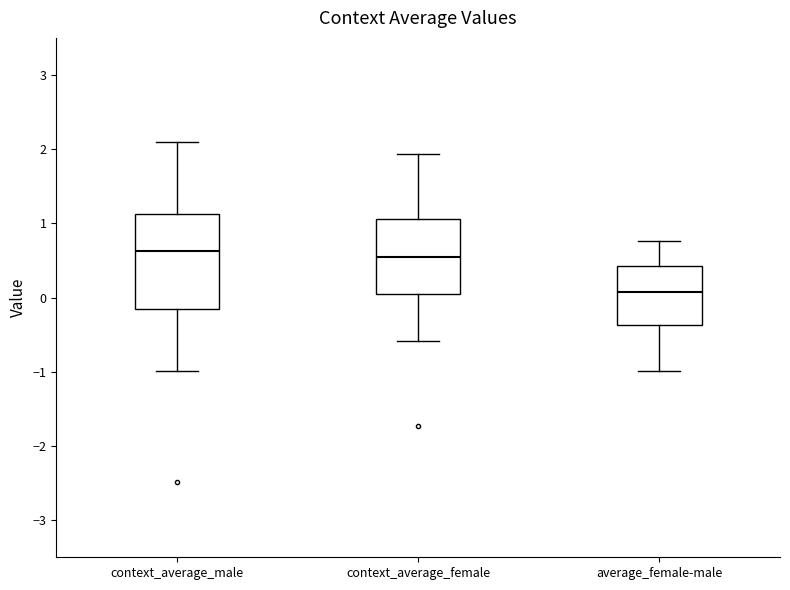

Reading left to right, read every box against the y-axis: the position of its median line, the range the box covers, and the ends of its whiskers. The values are not printed on the chart, so give them approximately, as read against the axis.

context_average_male: median 0.6, box -0.2 to 1.1, whiskers -1.0 to 2.1
context_average_female: median 0.6, box 0.0 to 1.1, whiskers -0.6 to 1.9
average_female-male: median 0.1, box -0.4 to 0.4, whiskers -1.0 to 0.8